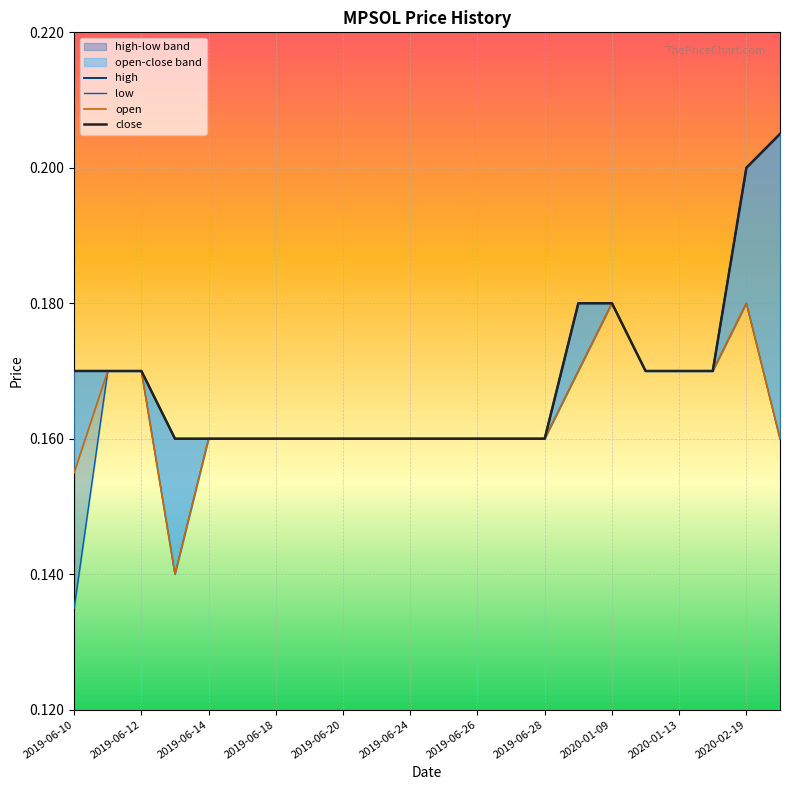

How many lines are shown in the chart?

4